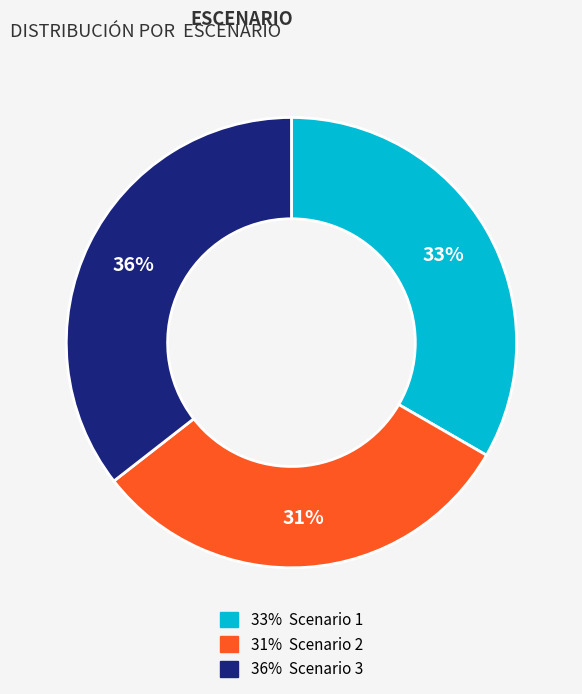

Does any single category account for the majority?

No